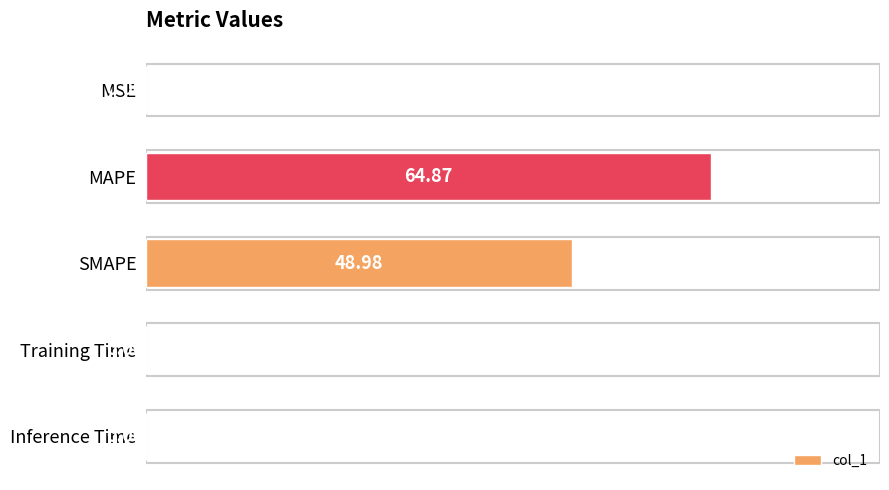

Between Inference Time and MAPE, which is larger?

MAPE